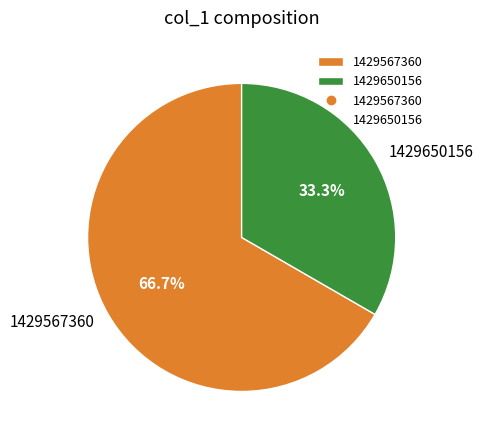

True or false: 1429650156 accounts for 22% of the total.

False